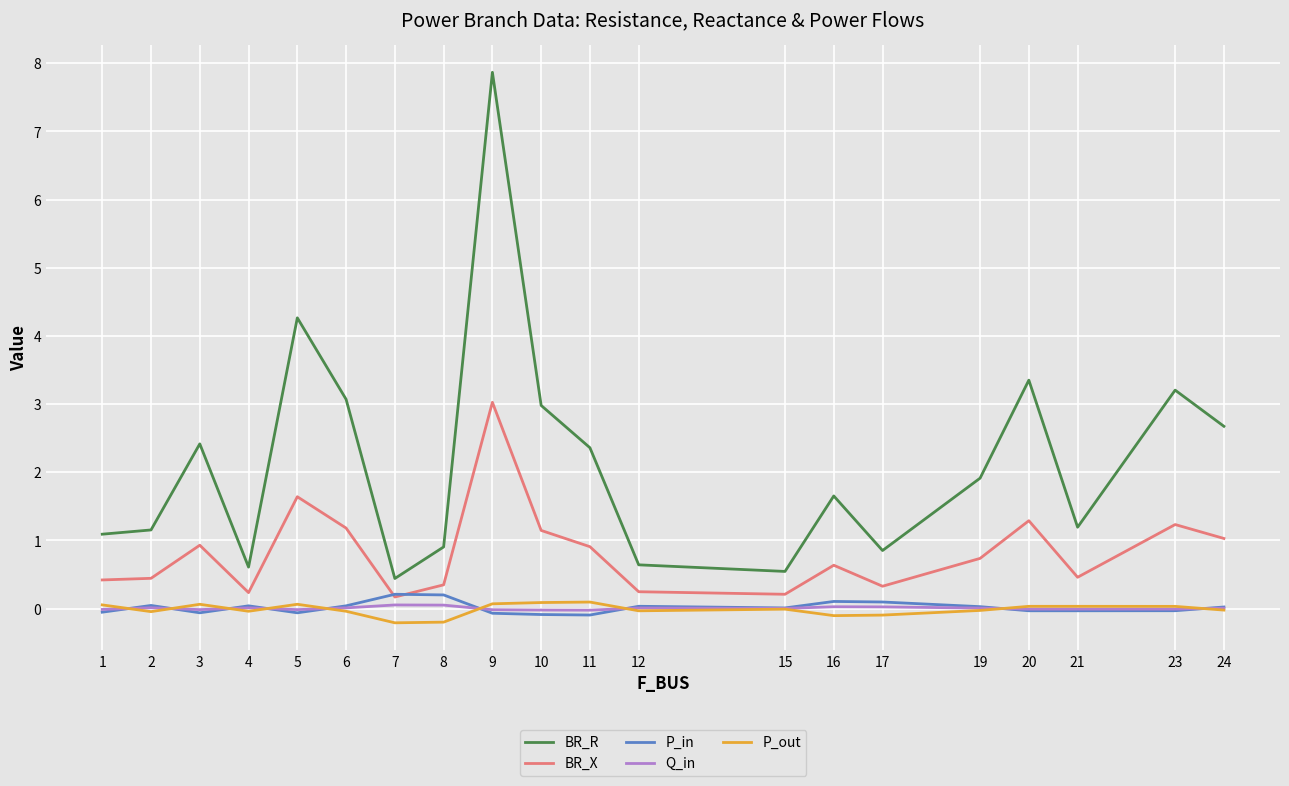

The value of P_in at 10 is -0.1. True or false?

True